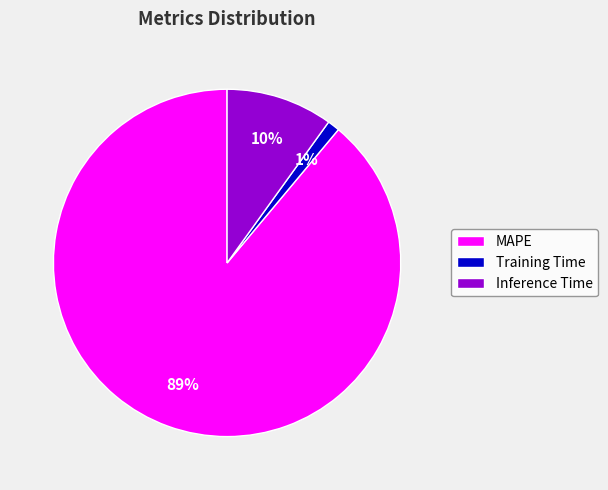

Is the sum of Inference Time and MAPE greater than half?

Yes